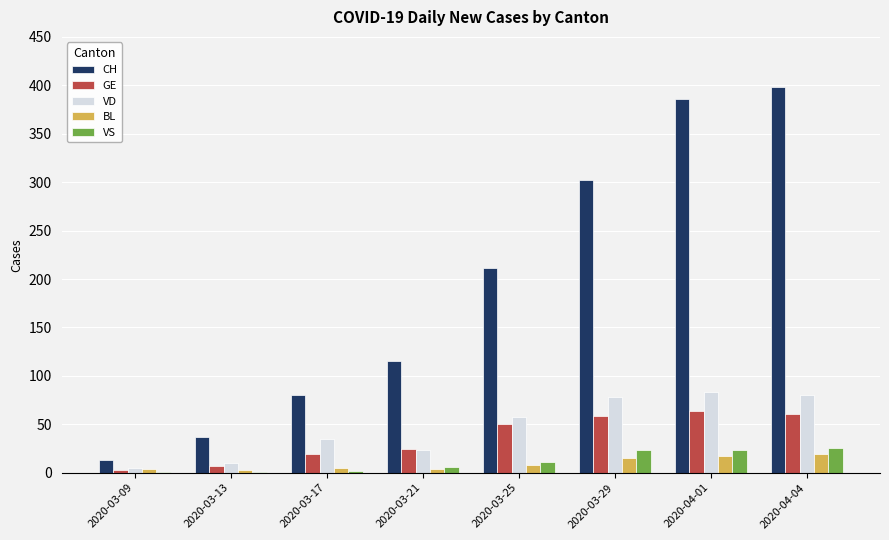

The GE series shows 100 at 2020-03-29. True or false?

False